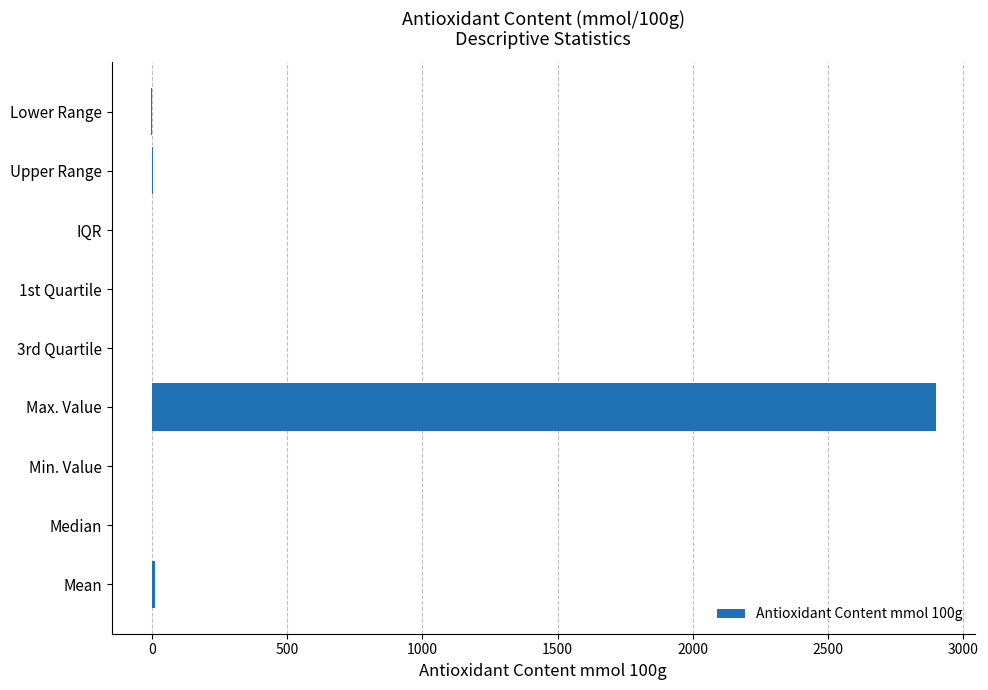

The value at Min. Value is 0.0. True or false?

True